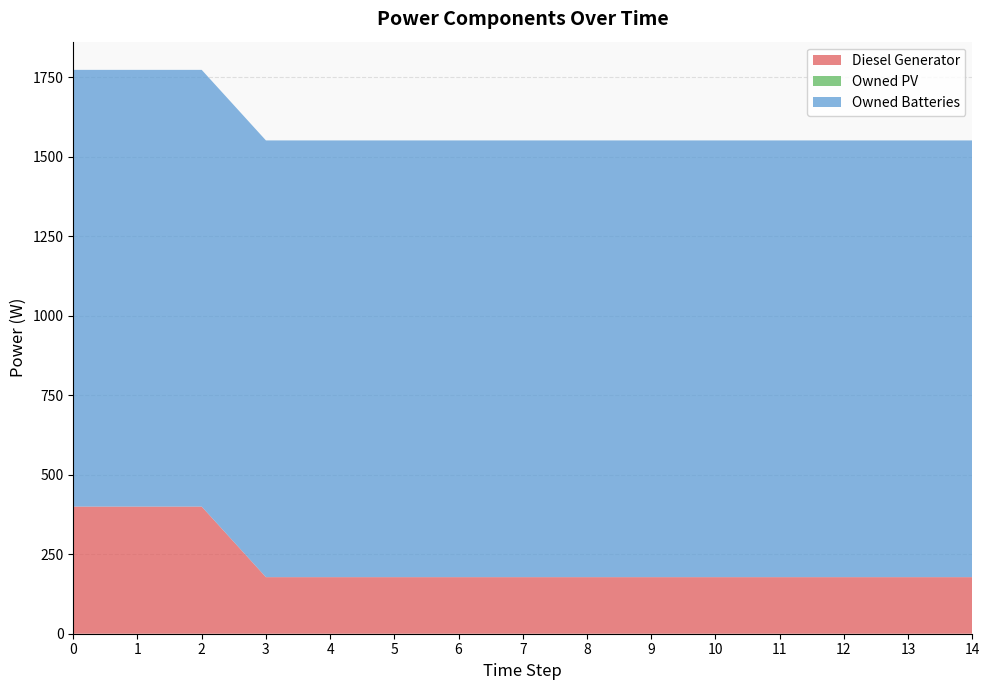

Reading left to right, what are all the values shown in this chart?

Diesel Generator: 400	400	400	178	178	178	178	178	178	178	178	178	178	178	178
Owned PV: 0	0	0	0	0	0	0	0	0	0	0	0	0	0	0
Owned Batteries: 1374	1374	1374	1374	1374	1374	1374	1374	1374	1374	1374	1374	1374	1374	1374